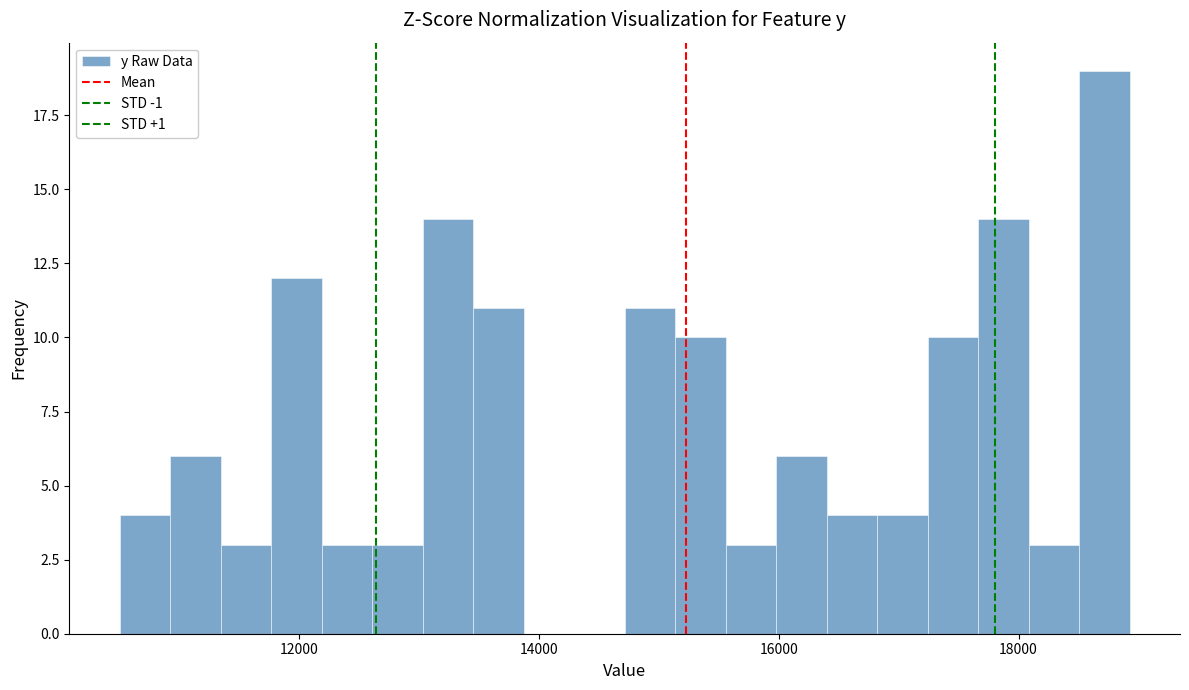

Around what value on the x-axis is the tallest bar? Give the approximate position of its centre, as read against the axis.

18800